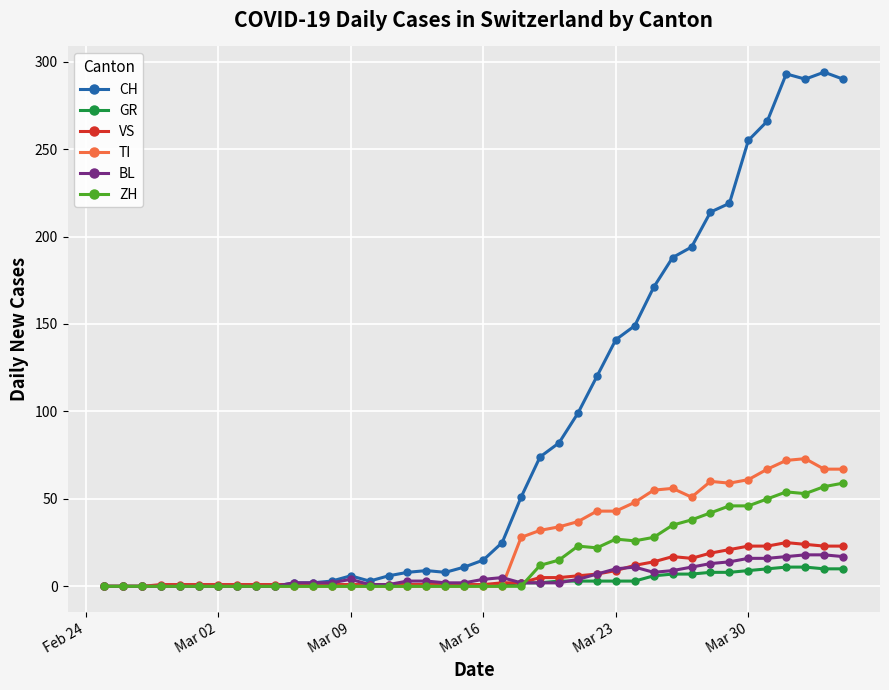

Which series has the widest spread of values?

CH